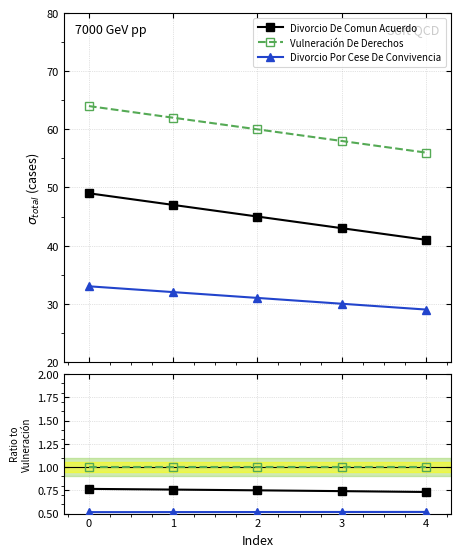

How many data points does each series have?

5